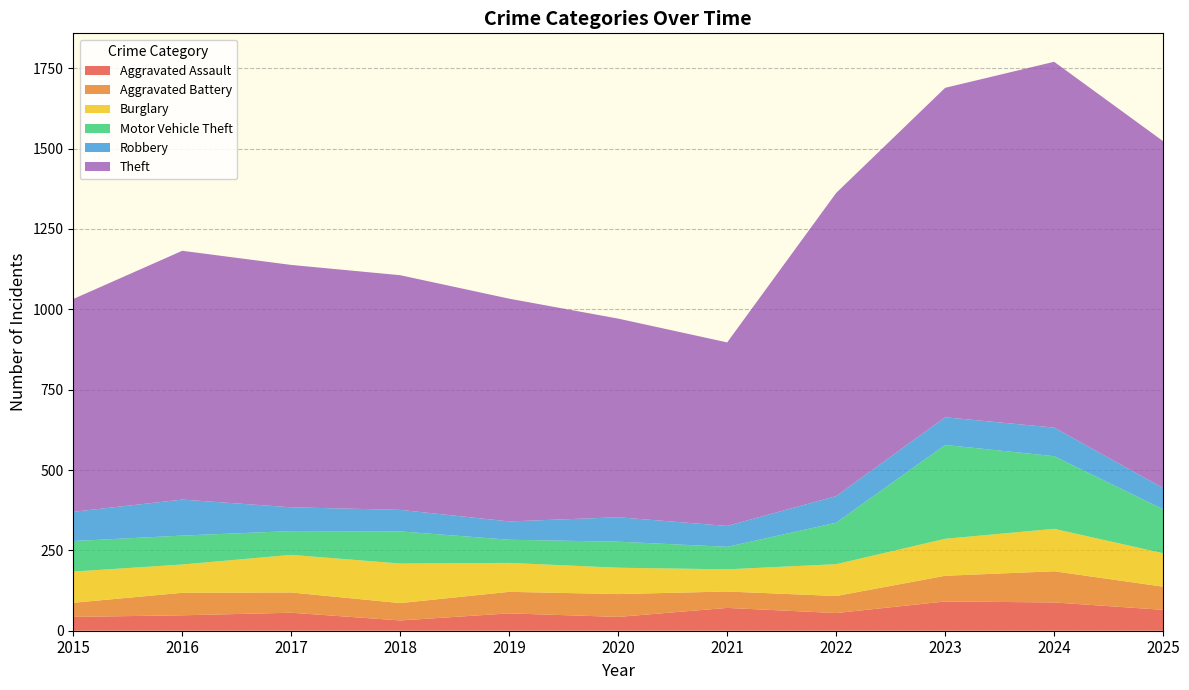

Reading right to left, transcribe all the data shown in this chart.

Aggravated Assault: 2025=65	2024=88	2023=91	2022=55	2021=71	2020=43	2019=54	2018=32	2017=56	2016=48	2015=43
Aggravated Battery: 2025=72	2024=97	2023=80	2022=53	2021=51	2020=71	2019=67	2018=54	2017=63	2016=70	2015=44
Burglary: 2025=104	2024=132	2023=115	2022=99	2021=69	2020=82	2019=90	2018=123	2017=117	2016=88	2015=97
Motor Vehicle Theft: 2025=137	2024=226	2023=292	2022=129	2021=70	2020=81	2019=72	2018=100	2017=74	2016=90	2015=95
Robbery: 2025=66	2024=89	2023=86	2022=83	2021=65	2020=76	2019=57	2018=67	2017=74	2016=112	2015=91
Theft: 2025=1079	2024=1138	2023=1025	2022=943	2021=571	2020=618	2019=693	2018=730	2017=754	2016=774	2015=662